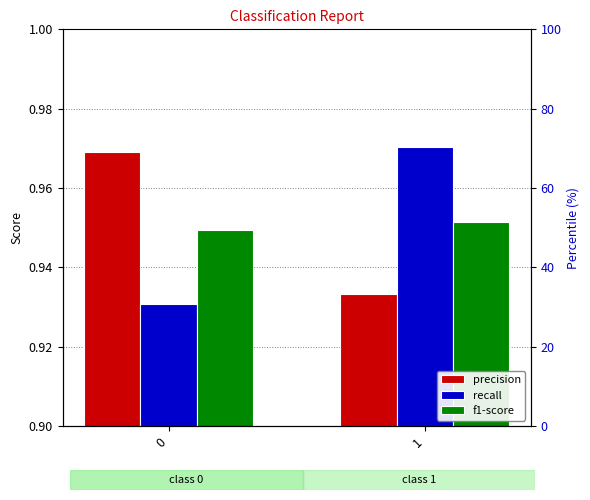

Is it true that f1-score equals 0.6 at 1?

False